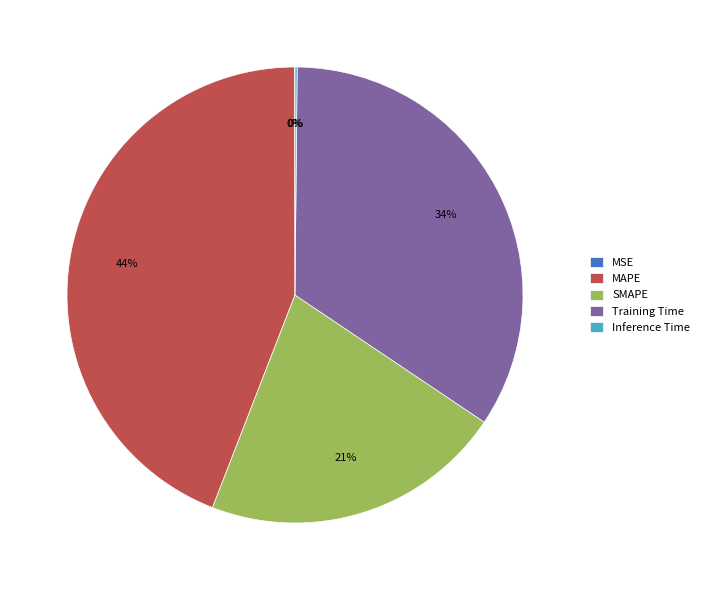

Combined, do SMAPE and Training Time account for over 50%?

Yes